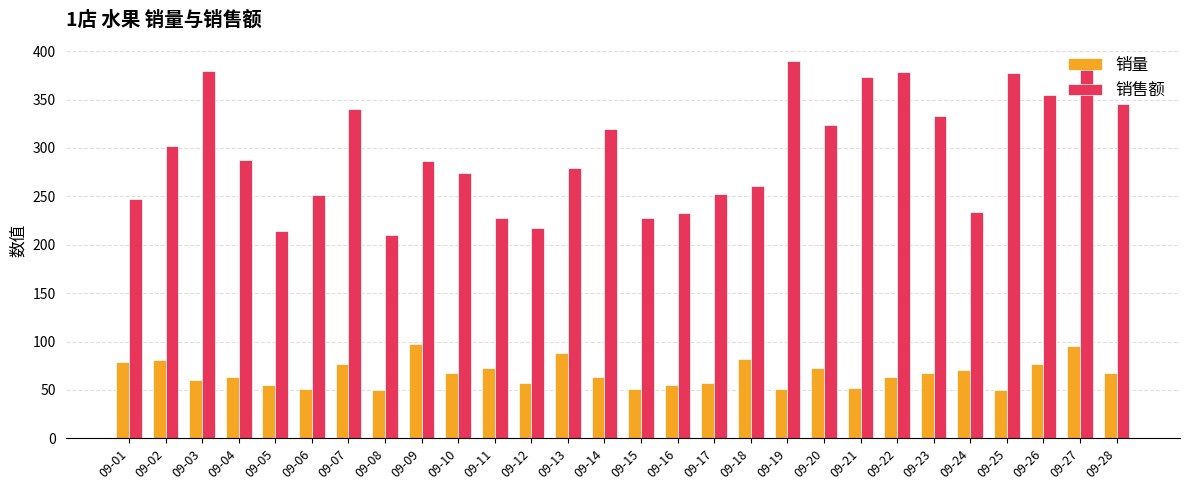

What is the sum of all 销量 values?

1872